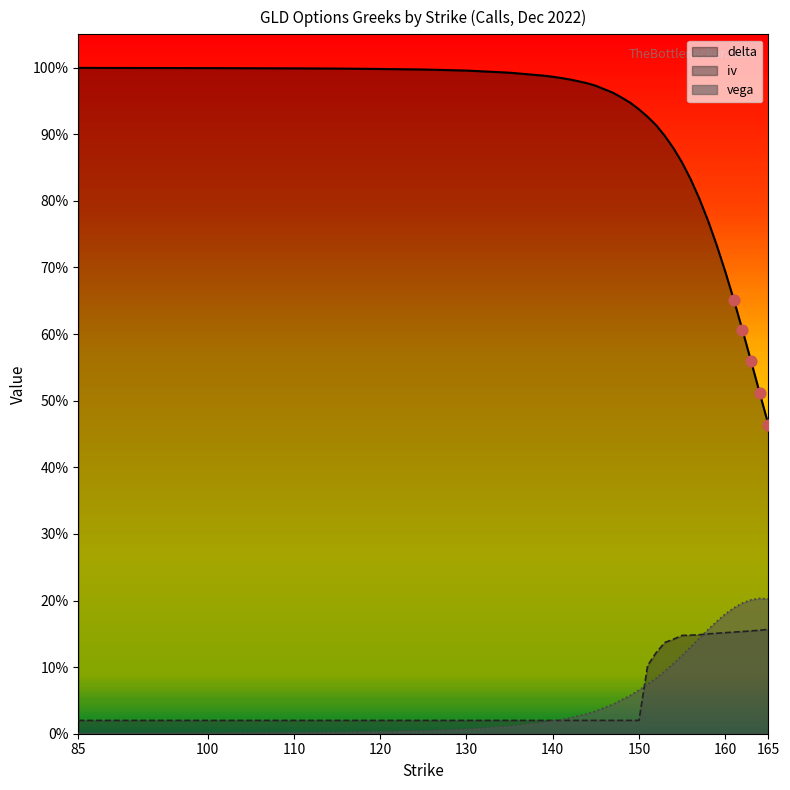

Which series has the largest total across all categories?

delta